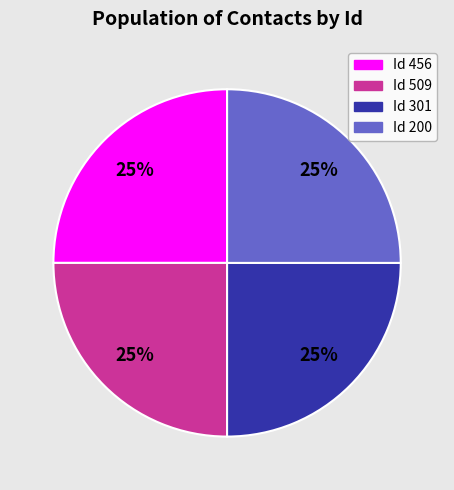

Is there a majority slice in this chart?

No